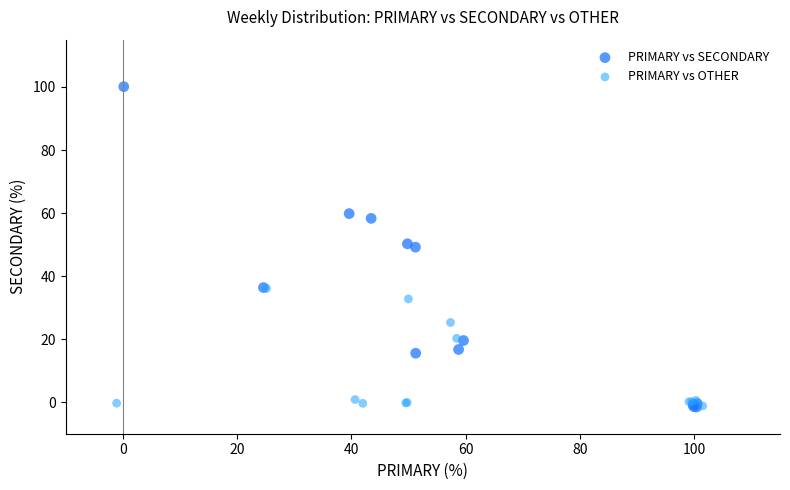

Which series has the widest spread of Y values?

PRIMARY vs SECONDARY